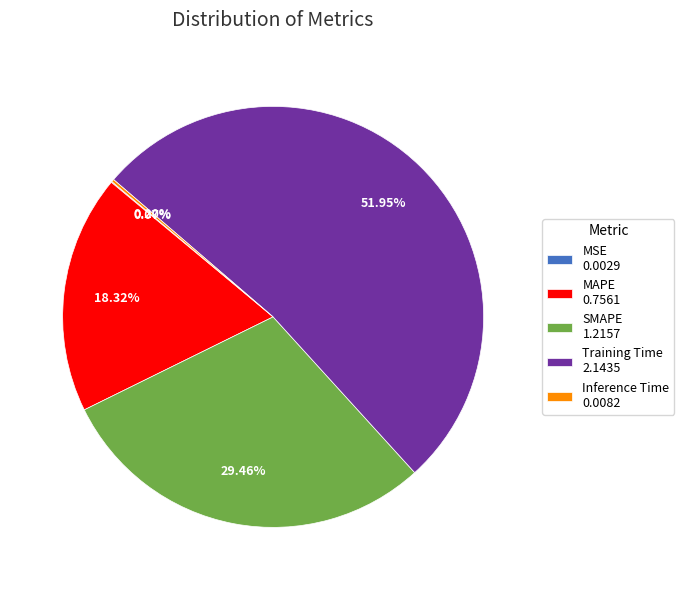

What is the total percentage of Training Time and SMAPE?

81.4%